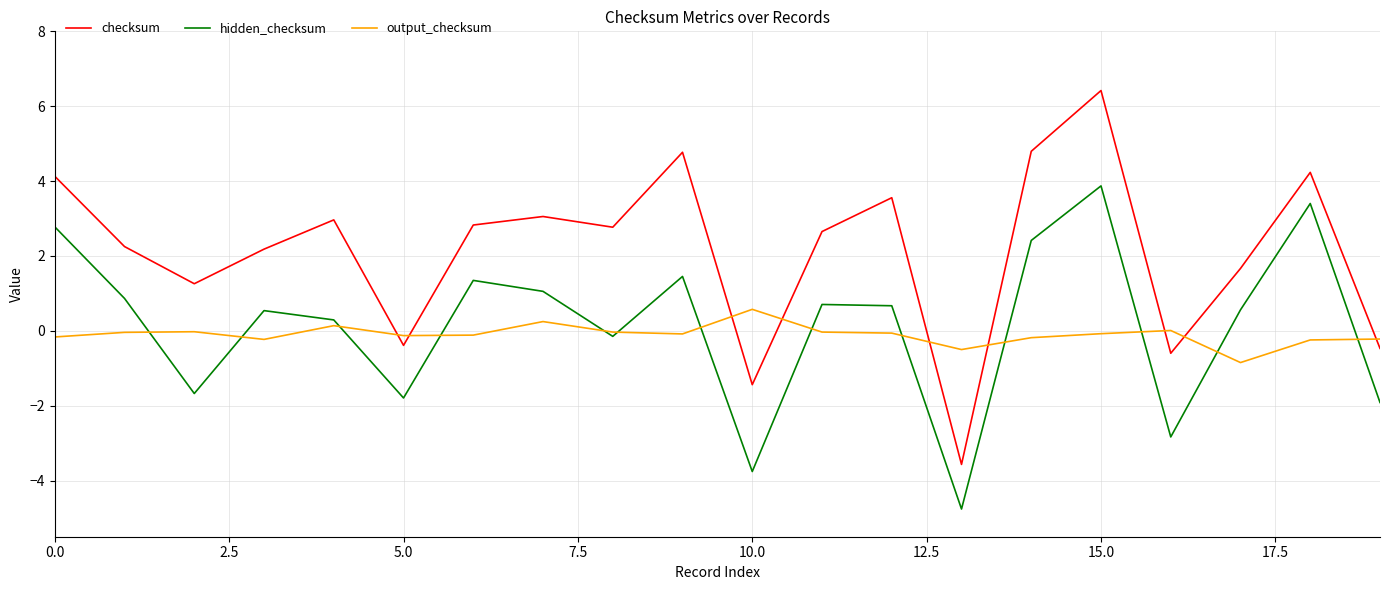

Which series has the widest spread of values?

checksum